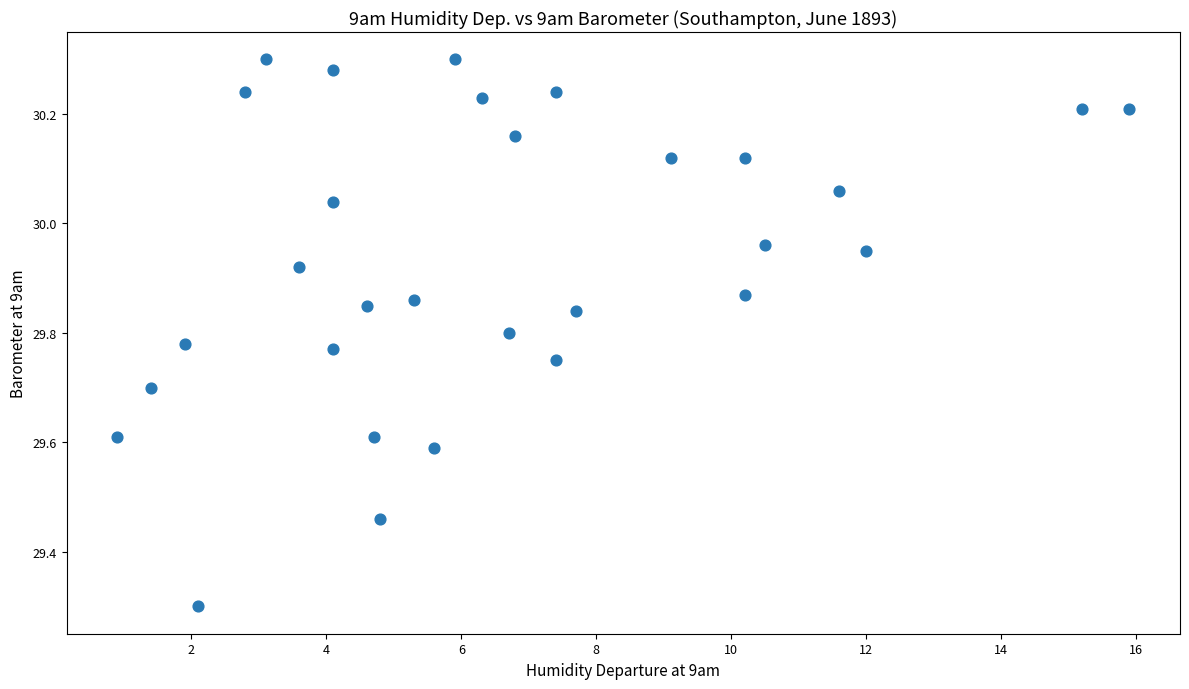

What Y value in the scatter plot is closest to 29?

29.3